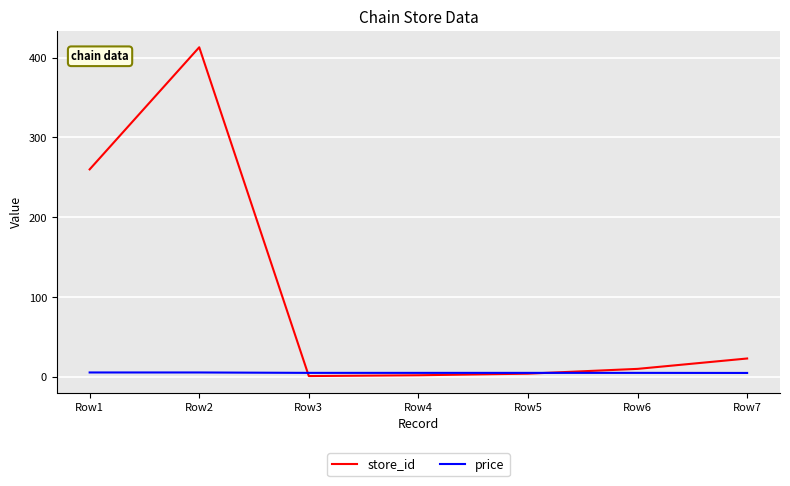

What is the maximum value shown in the chart?

413.0